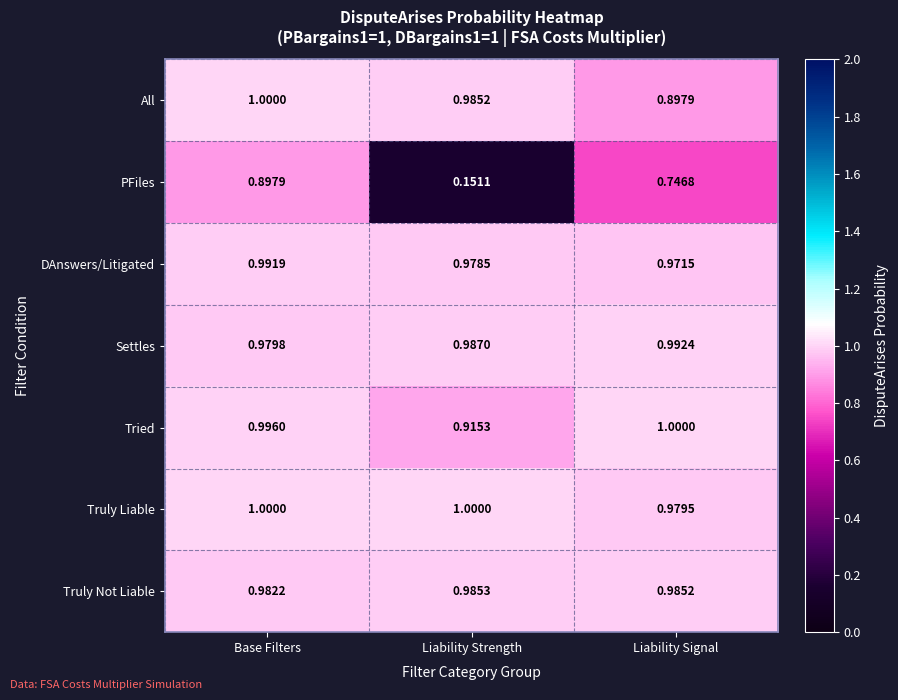

At which label does Truly Not Liable reach its peak?

Liability Strength